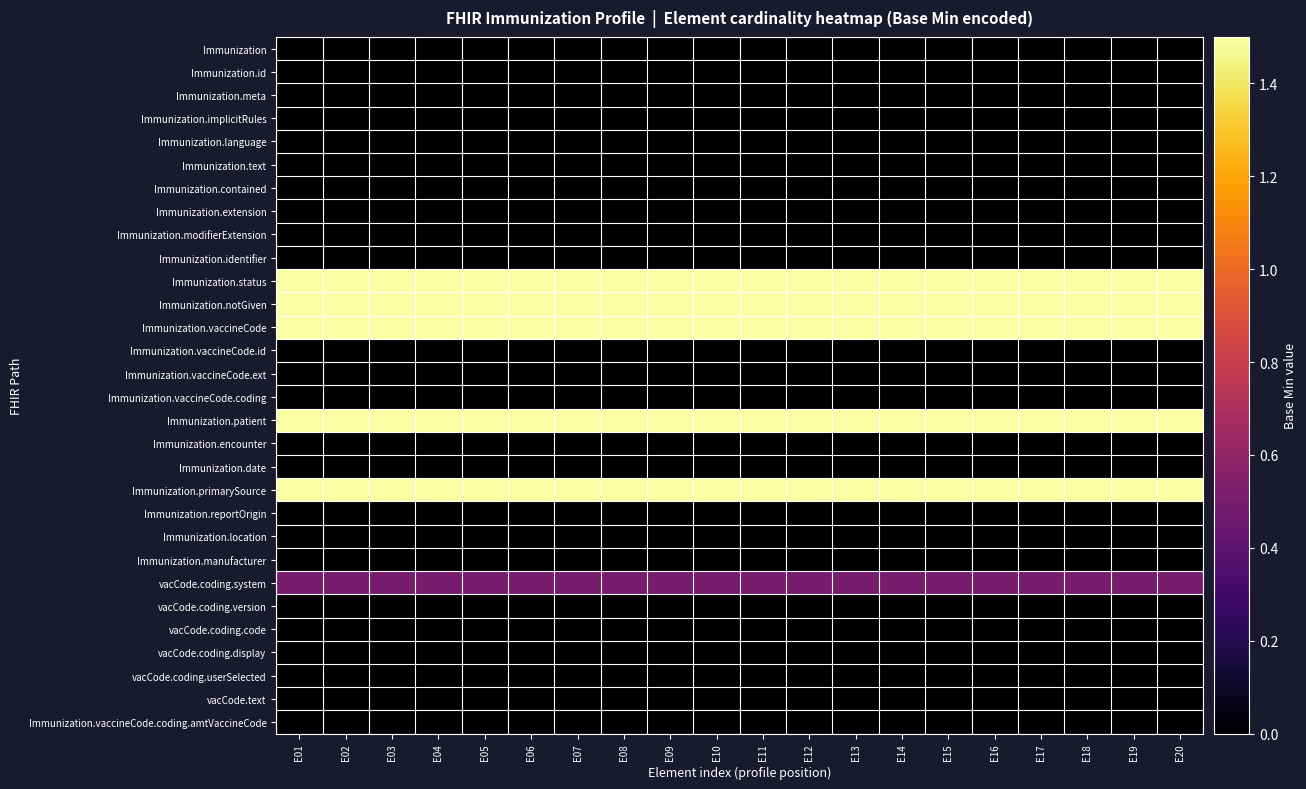

Between E17 and E14, which is larger?

E17